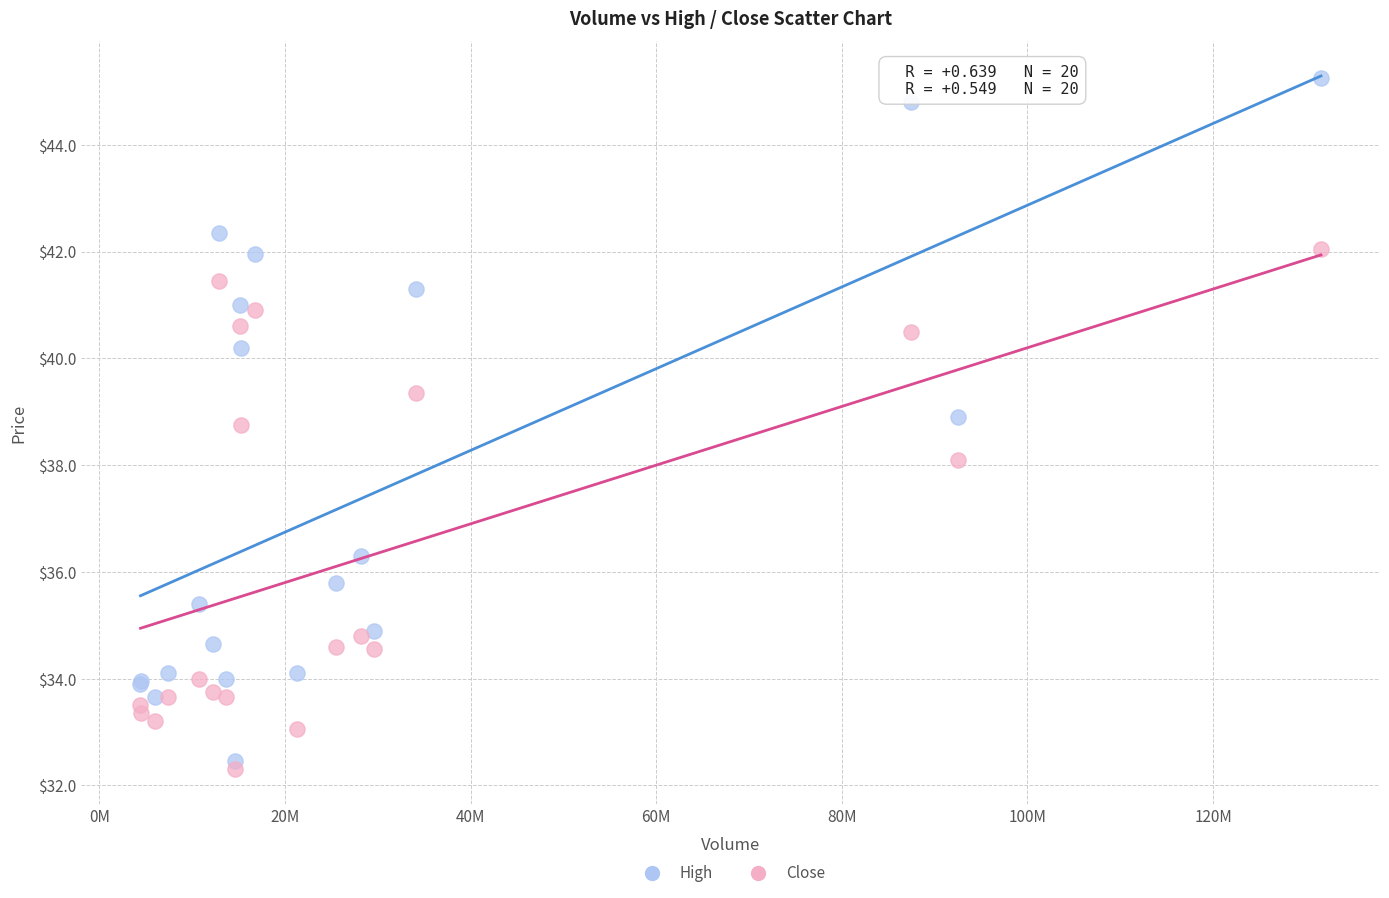

In the Close series, what Y value is closest to 37?

38.1